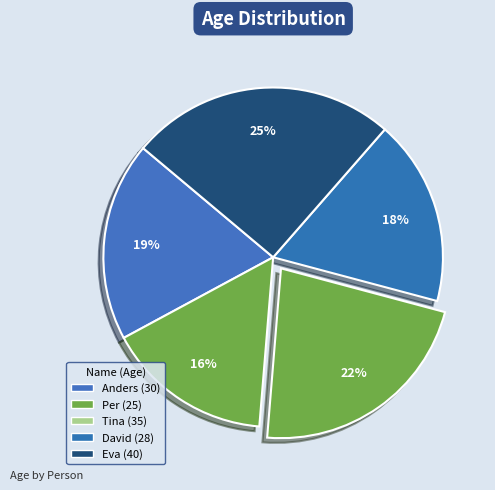

Count the number of slices in the pie.

5